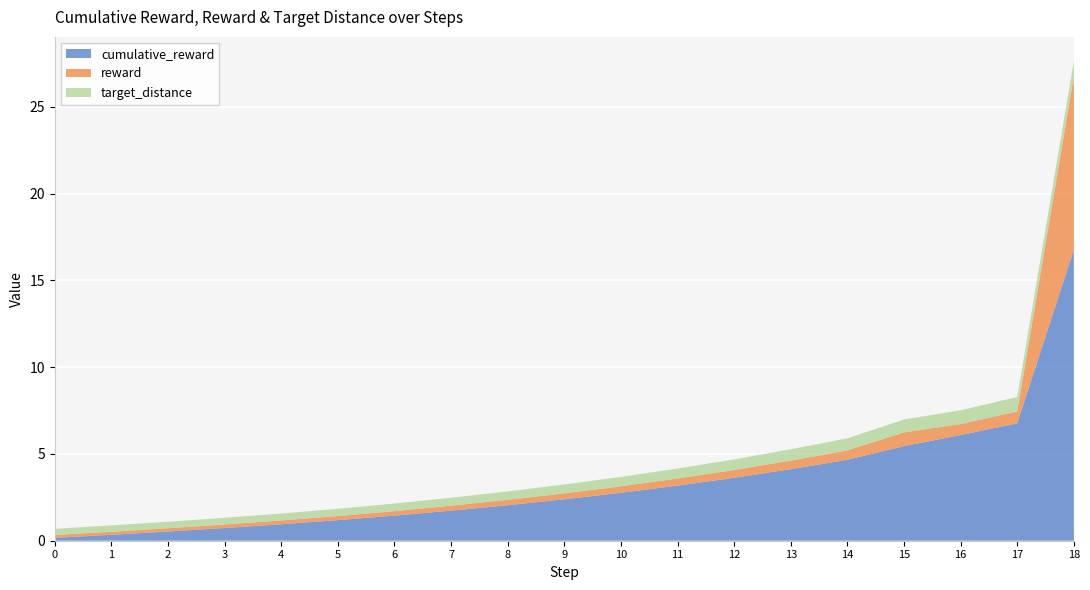

Reading left to right, extract all data points from this chart.

reward: 0.2	0.2	0.2	0.2	0.2	0.2	0.3	0.3	0.3	0.3	0.4	0.4	0.5	0.5	0.5	0.8	0.6	0.7	10.0
cumulative_reward: 0.2	0.3	0.5	0.7	0.9	1.2	1.4	1.7	2.0	2.4	2.8	3.2	3.6	4.1	4.7	5.5	6.1	6.8	16.8
target_distance: 0.4	0.4	0.4	0.4	0.4	0.4	0.4	0.5	0.5	0.5	0.5	0.6	0.6	0.7	0.7	0.7	0.8	0.8	0.9